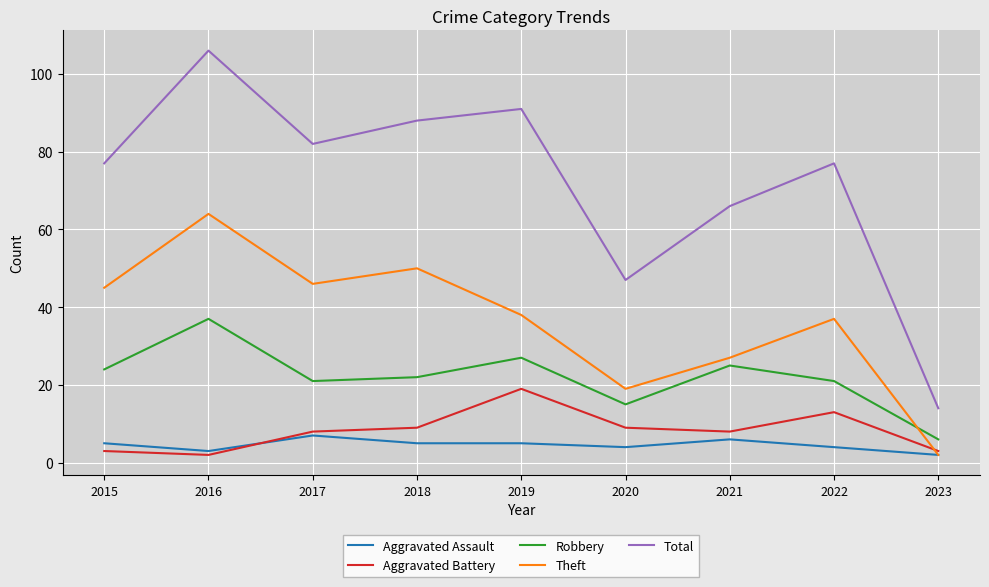

What are all the series names shown in the legend?

Aggravated Assault, Aggravated Battery, Robbery, Theft, Total